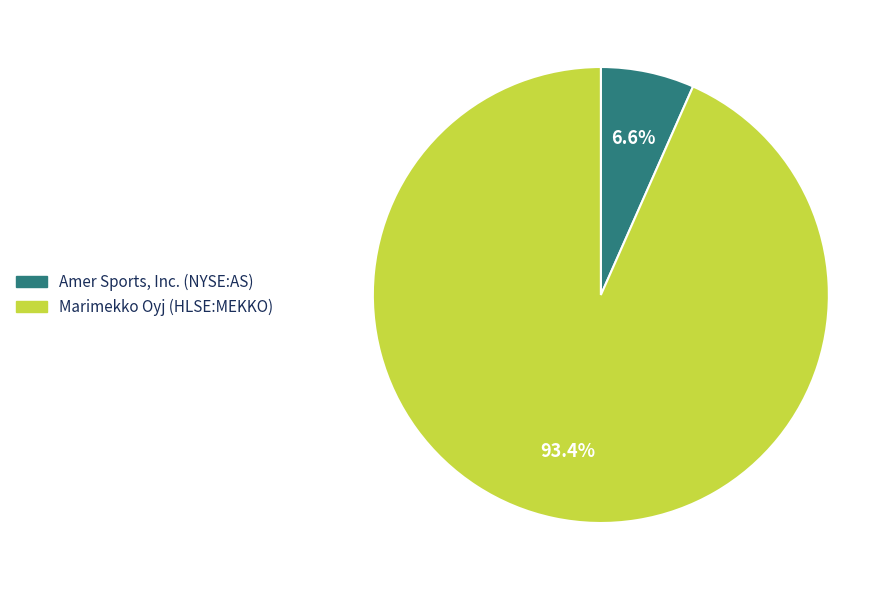

Which slice represents more than half of the pie?

Marimekko Oyj (HLSE:MEKKO)